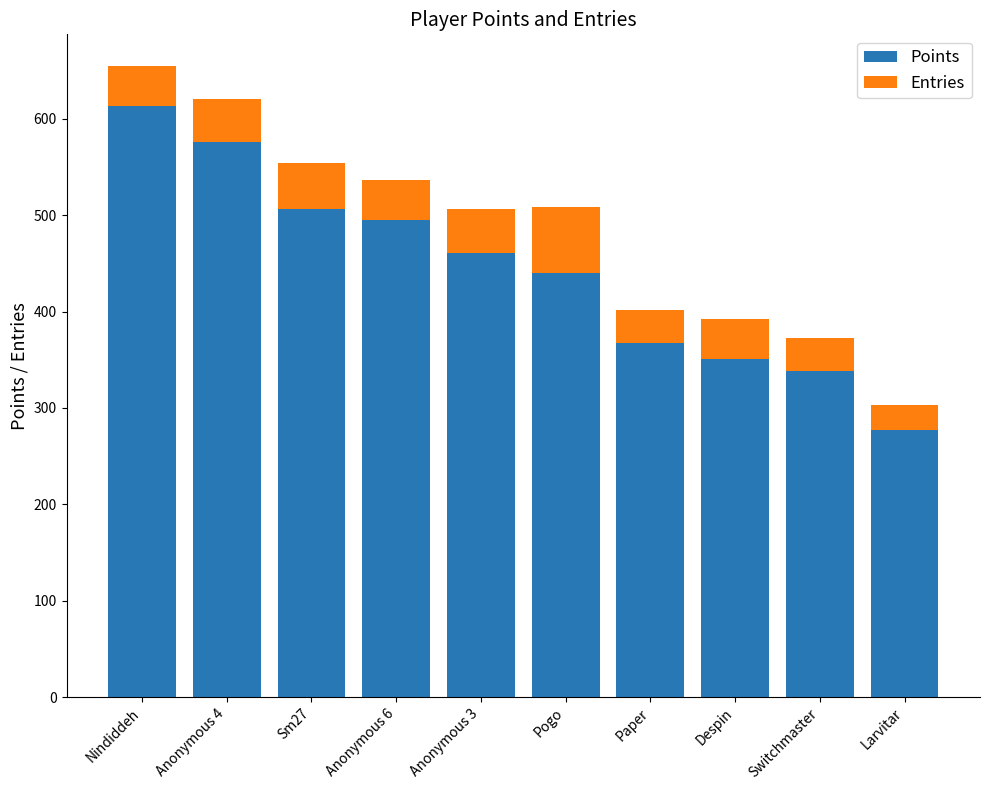

At which category is the sum across all series the highest?

Nindiddeh